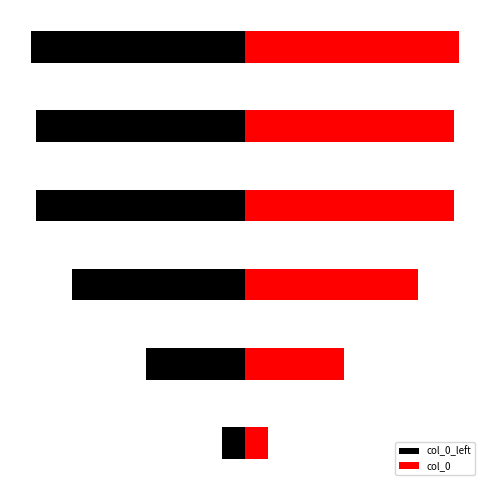

What is the approximate value of col_0 at 0?

117174